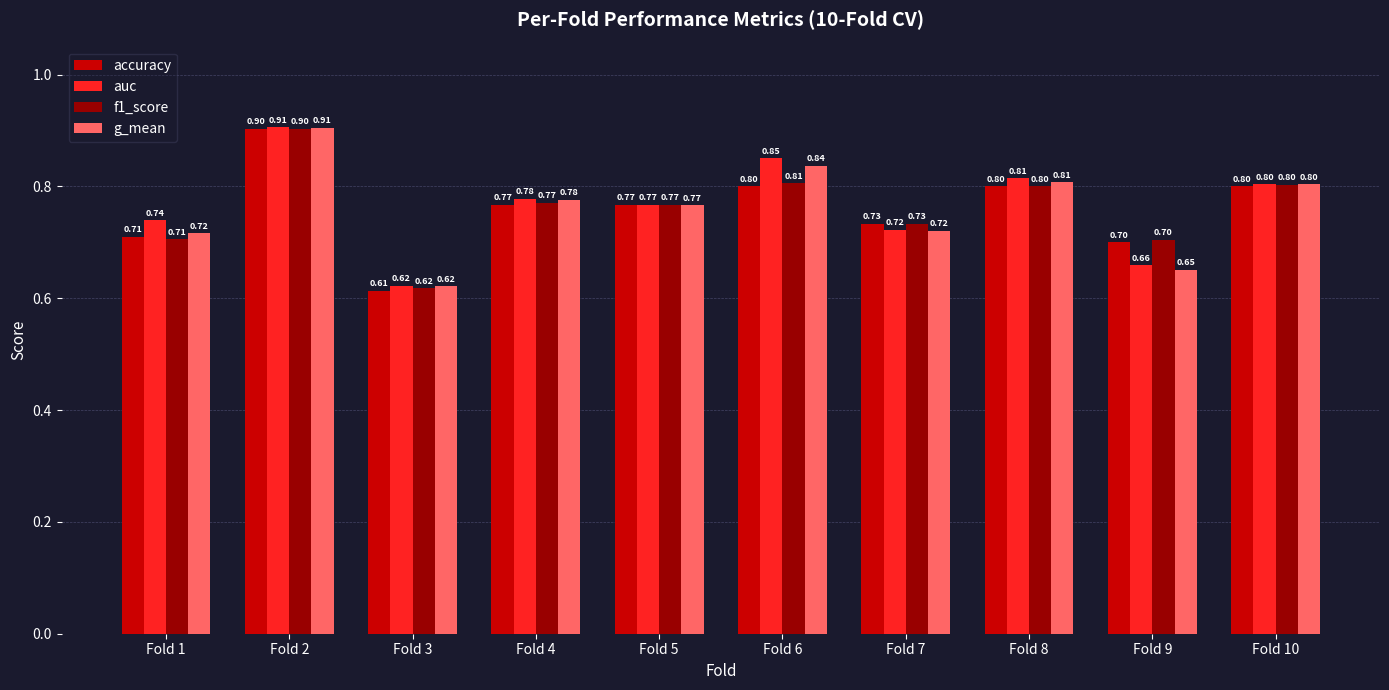

Between Fold 4 and Fold 6, which series saw the biggest shift?

auc